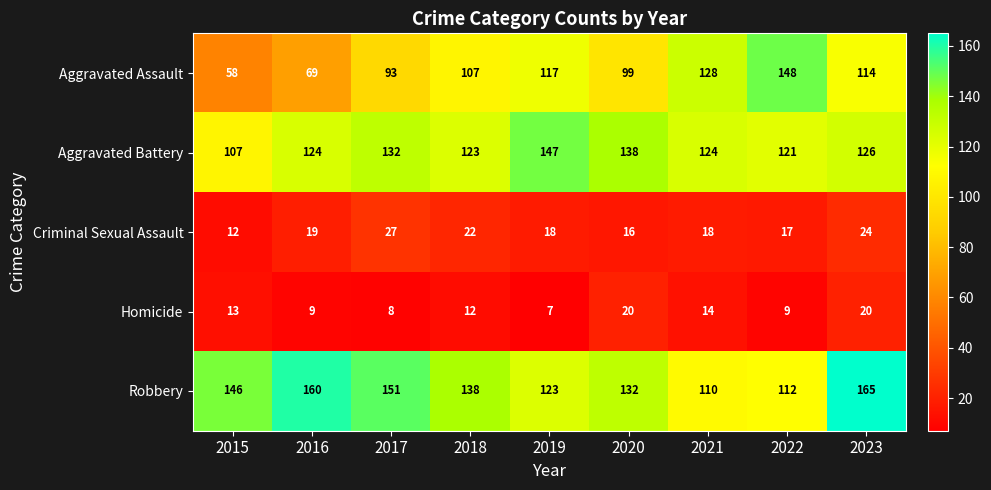

At 2016, list the series in order from largest to smallest.

Robbery, Aggravated Battery, Aggravated Assault, Criminal Sexual Assault, Homicide